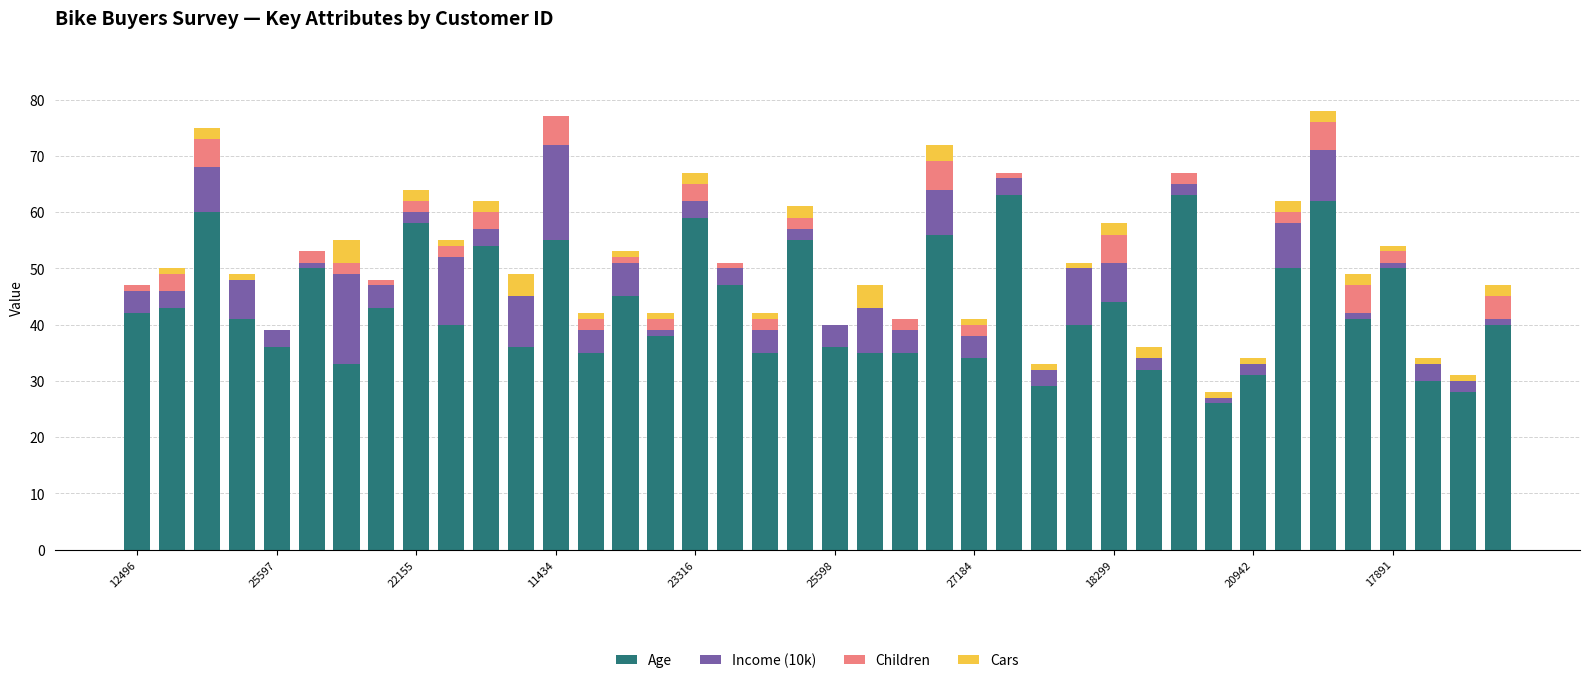

What is the maximum value for Age?

63